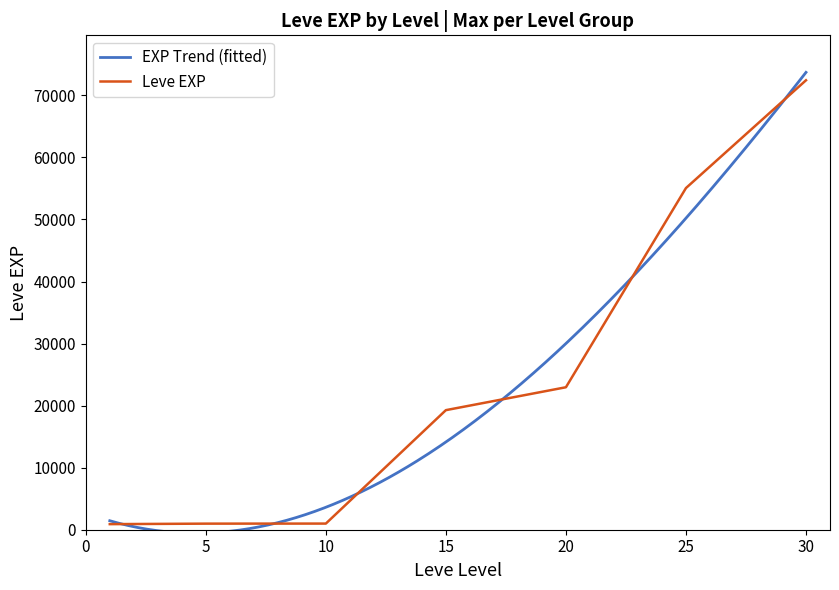

How many data points are less than 19270?

3